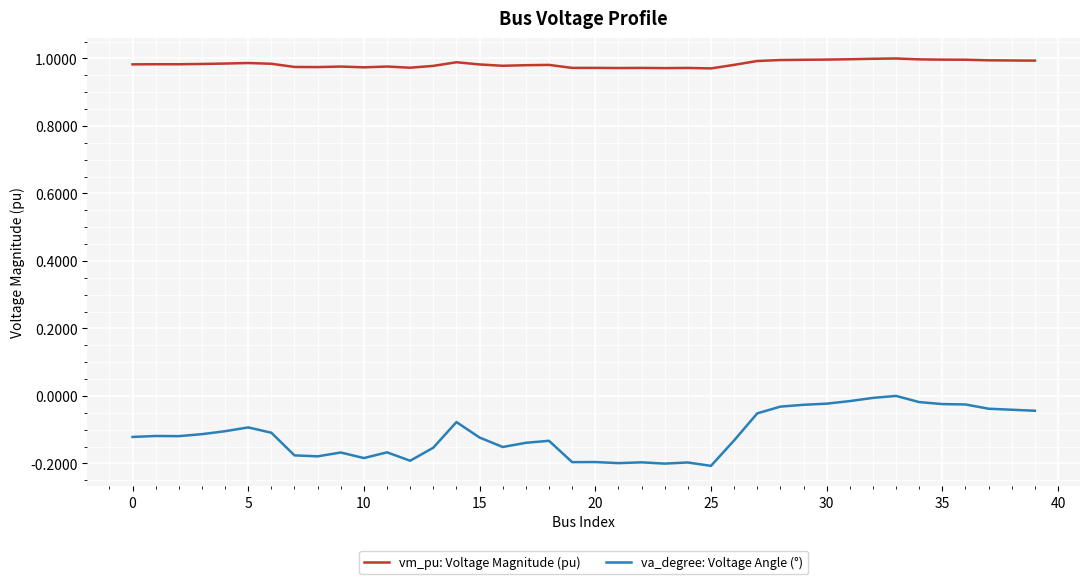

Which series has the largest total across all categories?

vm_pu: Voltage Magnitude (pu)